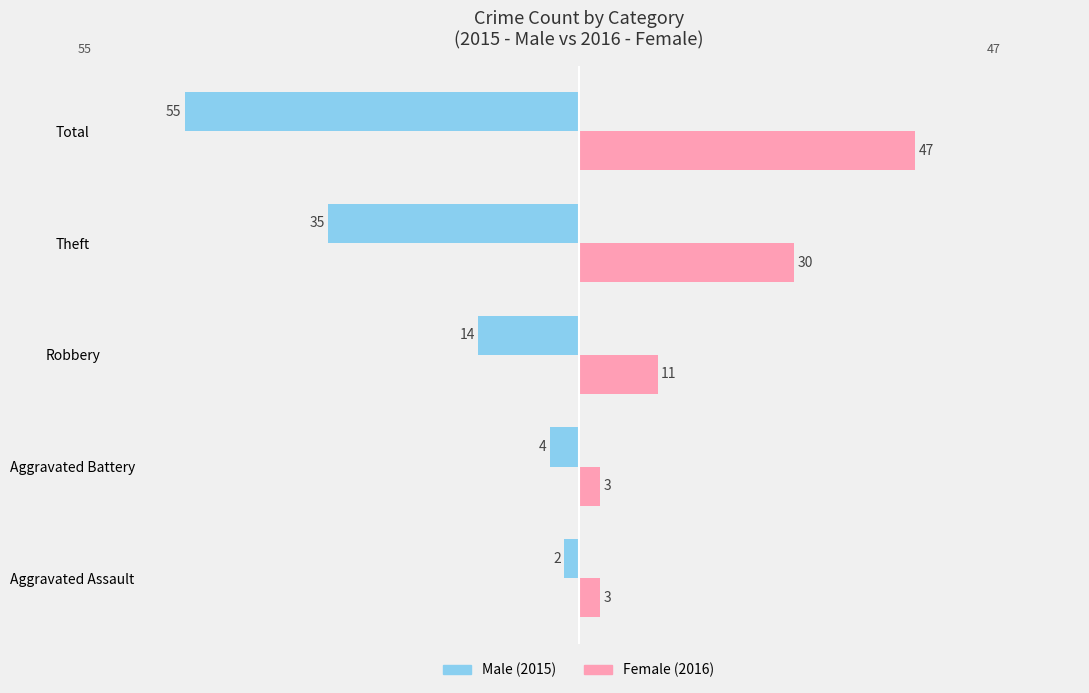

How many series are shown in this chart?

2